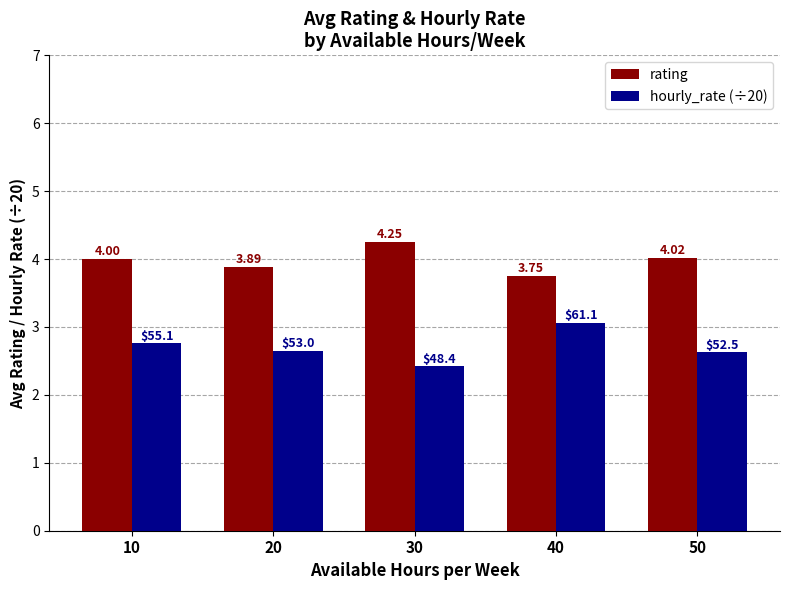

Which series has the largest range (max minus min)?

hourly_rate (÷20)